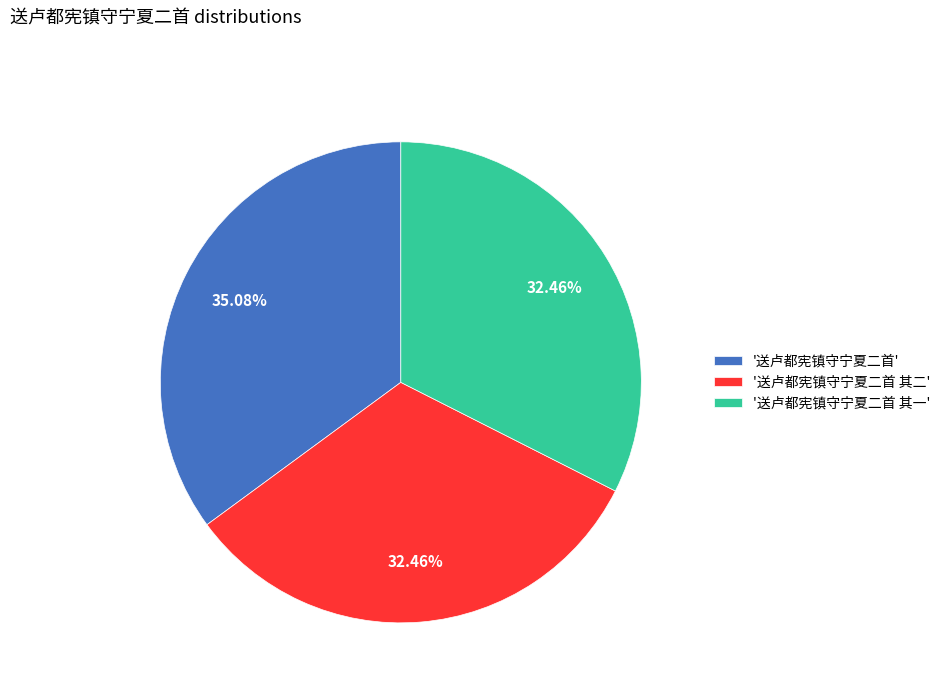

Is '送卢都宪镇守宁夏二首 其二' the majority of the pie?

No